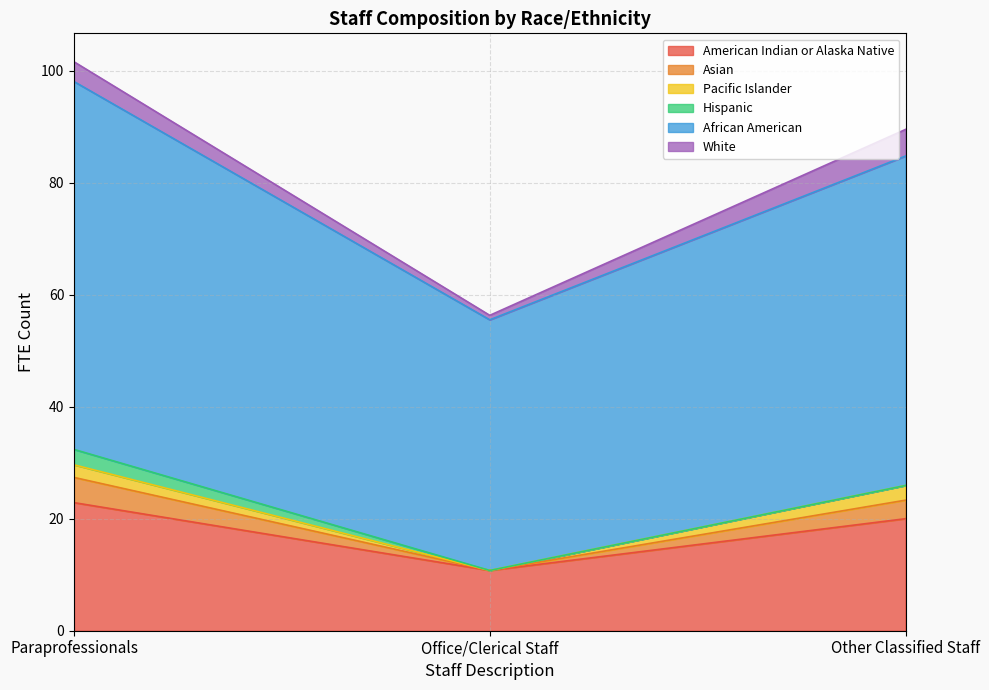

At which label is American Indian or Alaska Native closest to 16?

Other Classified Staff